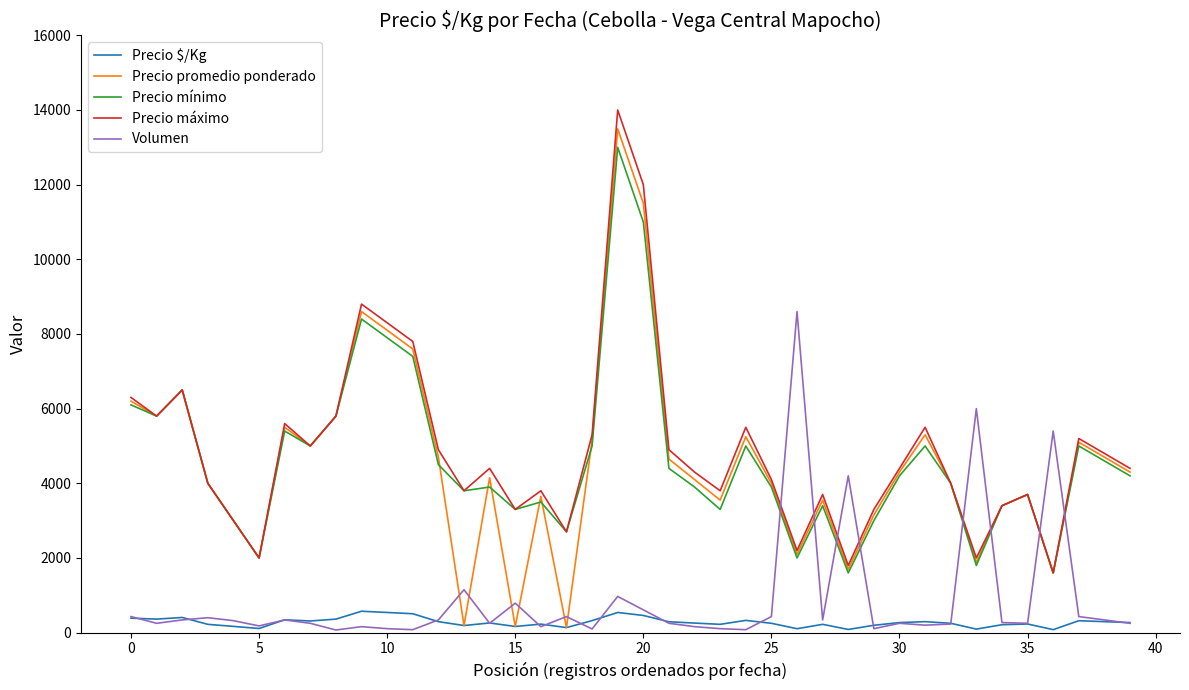

True or false: Precio $/Kg and Precio mínimo intersect in this chart.

False